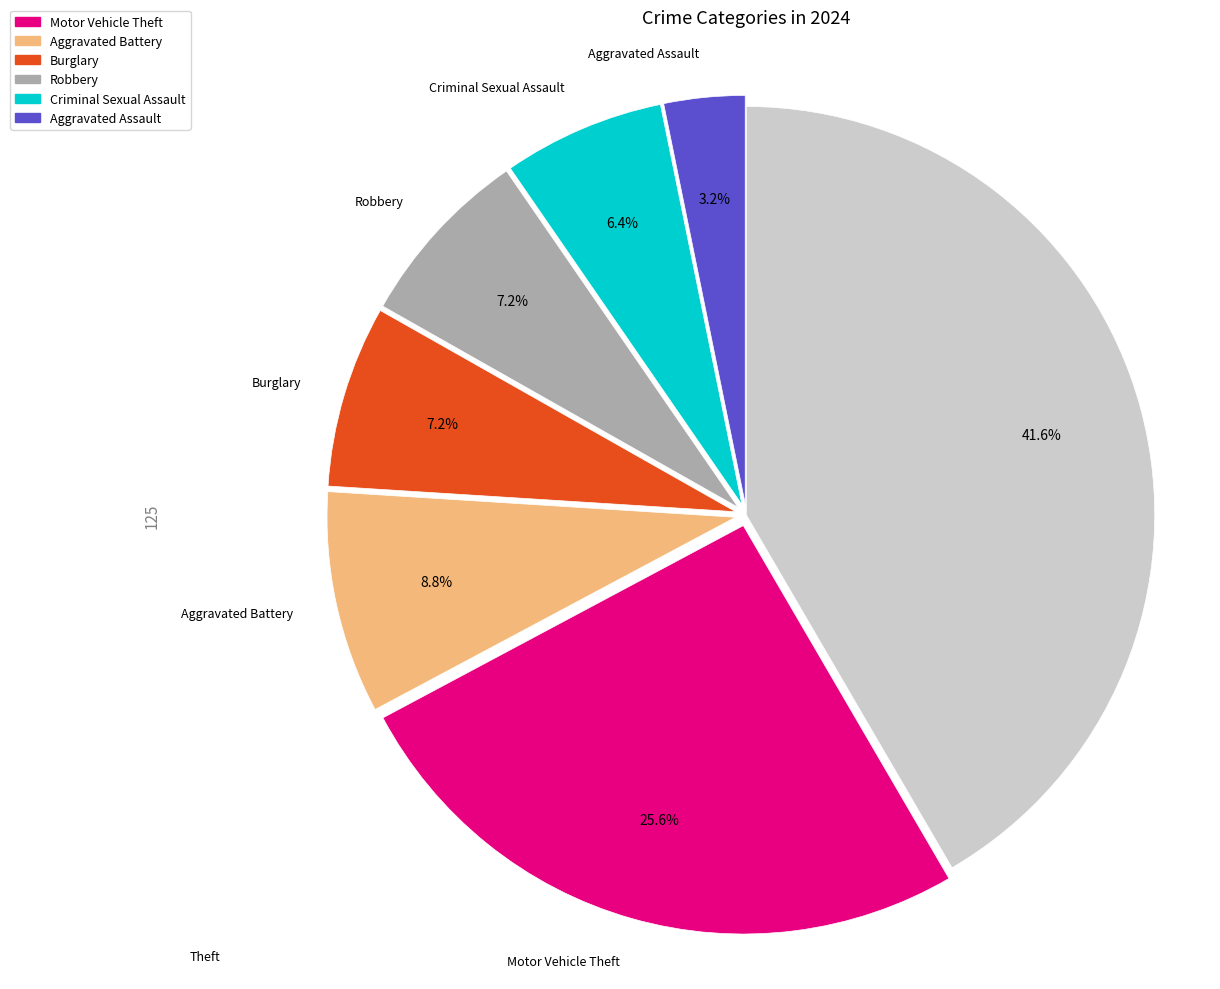

Is there a majority slice in this chart?

No